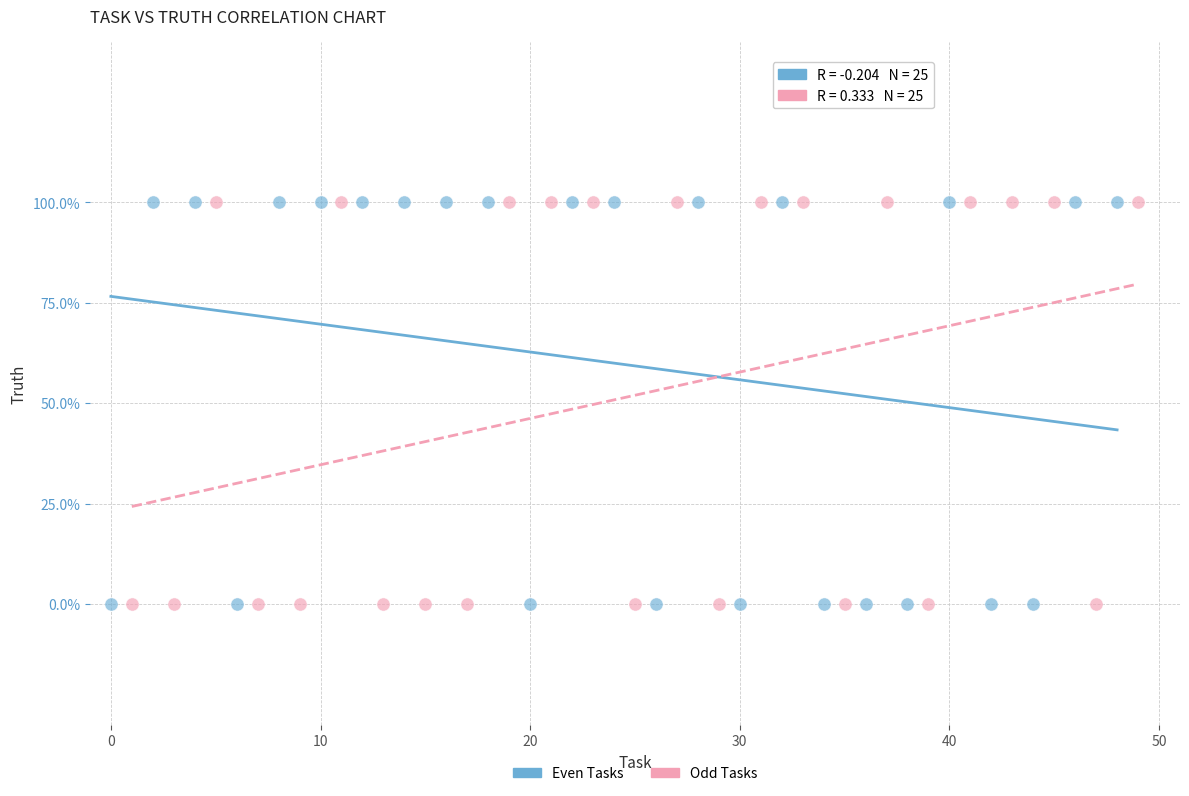

What are all the series names shown in the legend?

Even Tasks, Odd Tasks